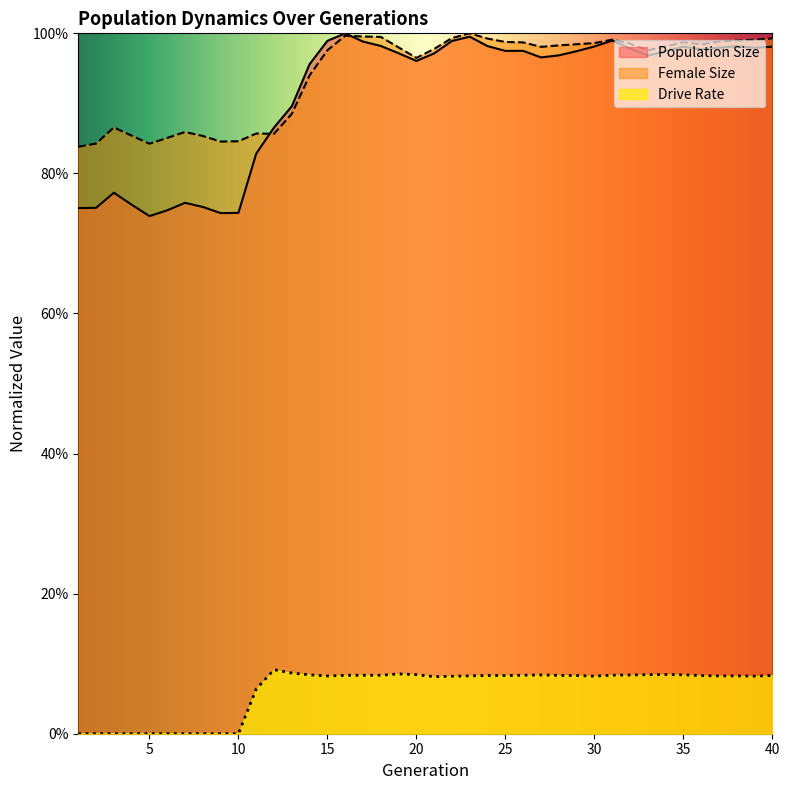

How many data points does each series have?

40